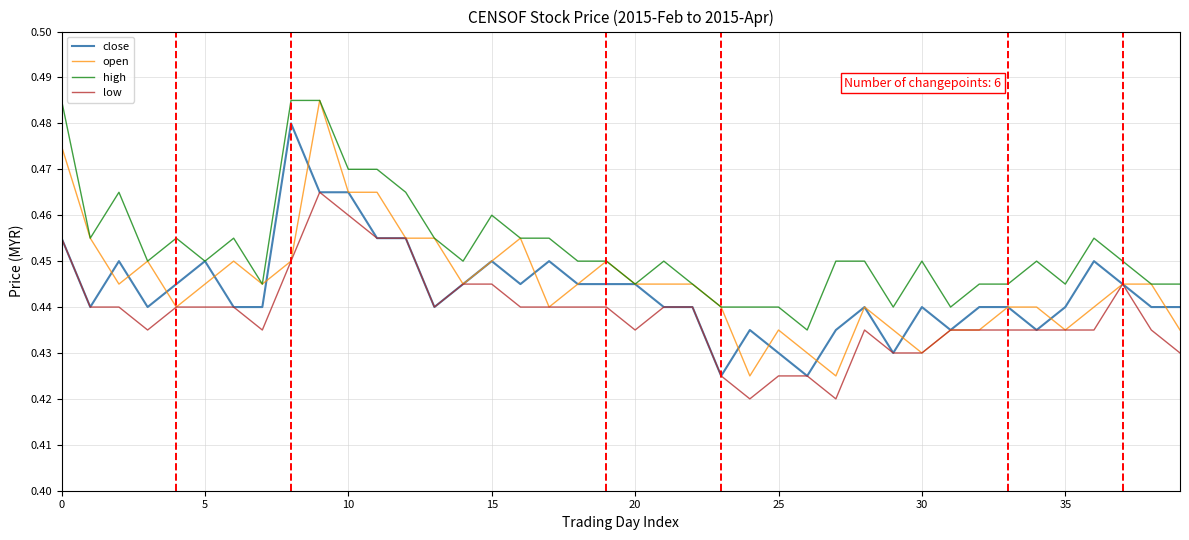

Which series has the largest total across all categories?

high